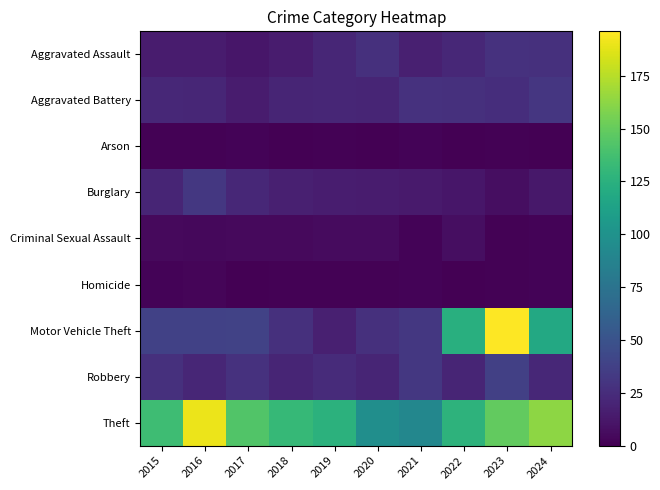

The value of Motor Vehicle Theft at 2015 is 50. True or false?

False